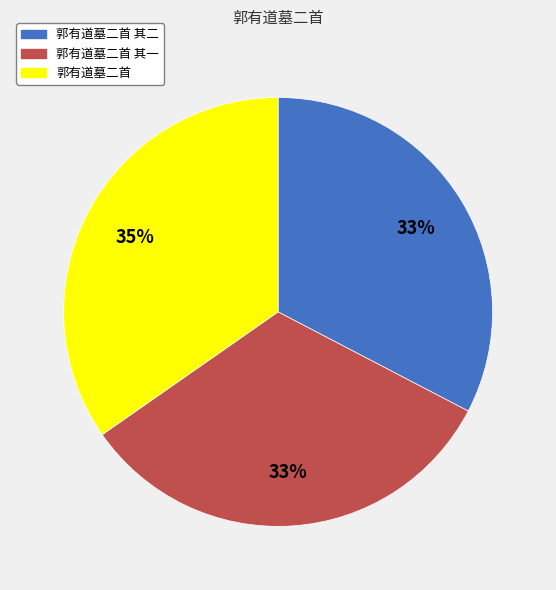

What is the largest slice in the pie chart?

郭有道墓二首